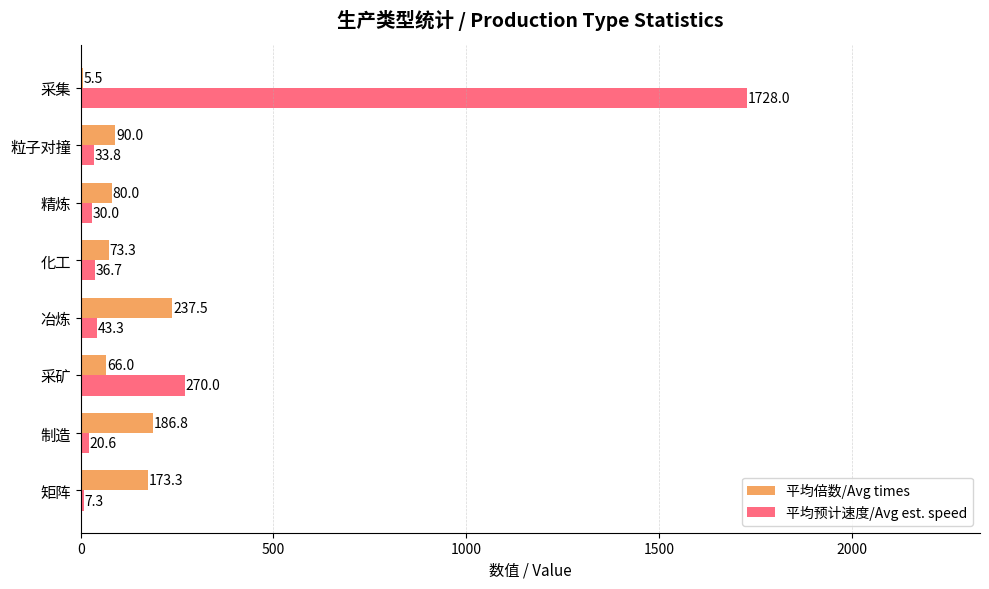

At which category does the chart reach its peak across all series?

采集